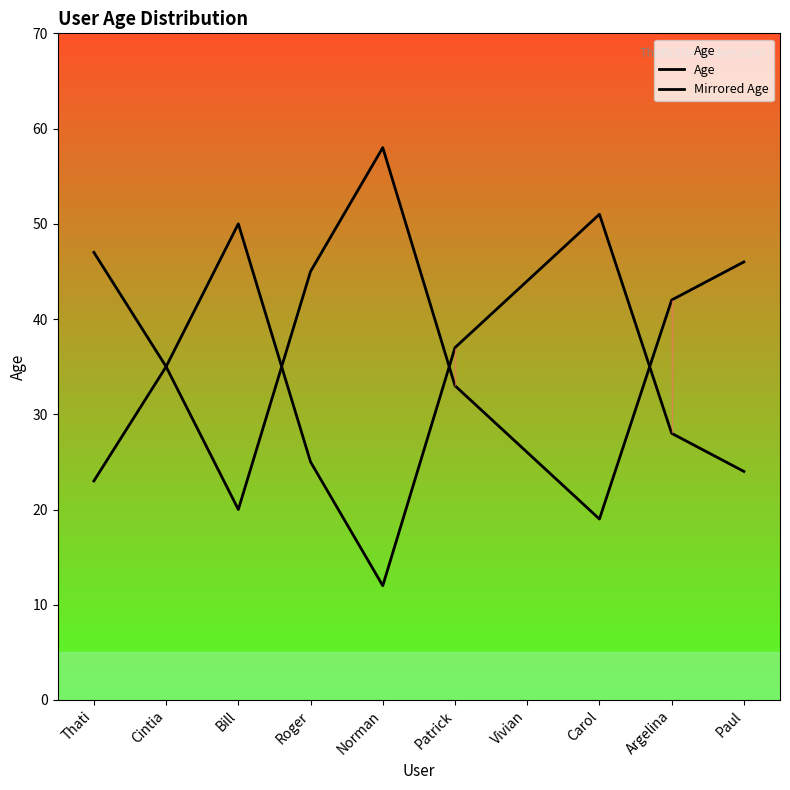

Rank the series at Carol from highest to lowest value.

Mirrored Age, Age